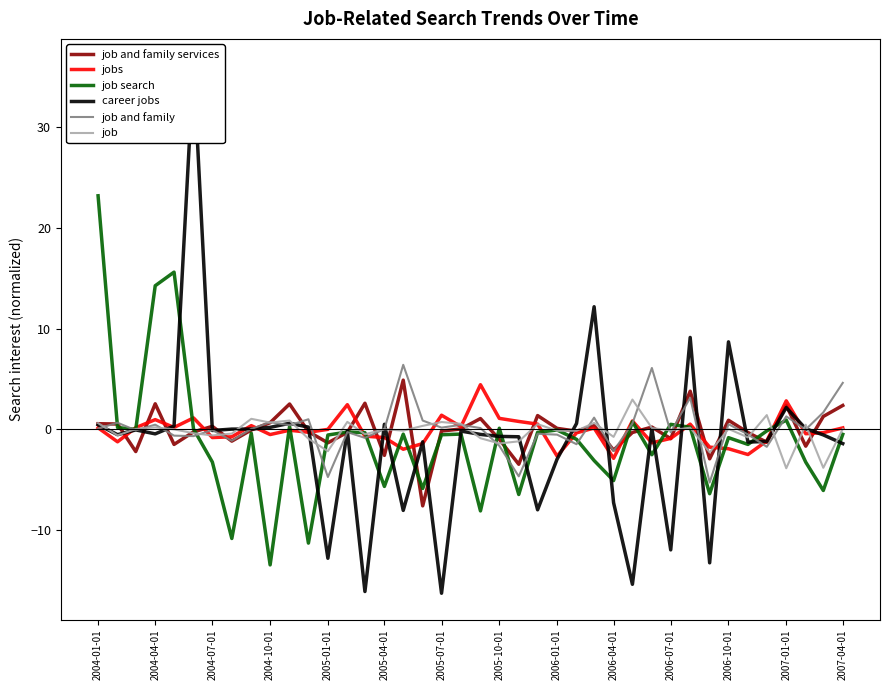

What is the lowest value of the job and family services series?

-7.6